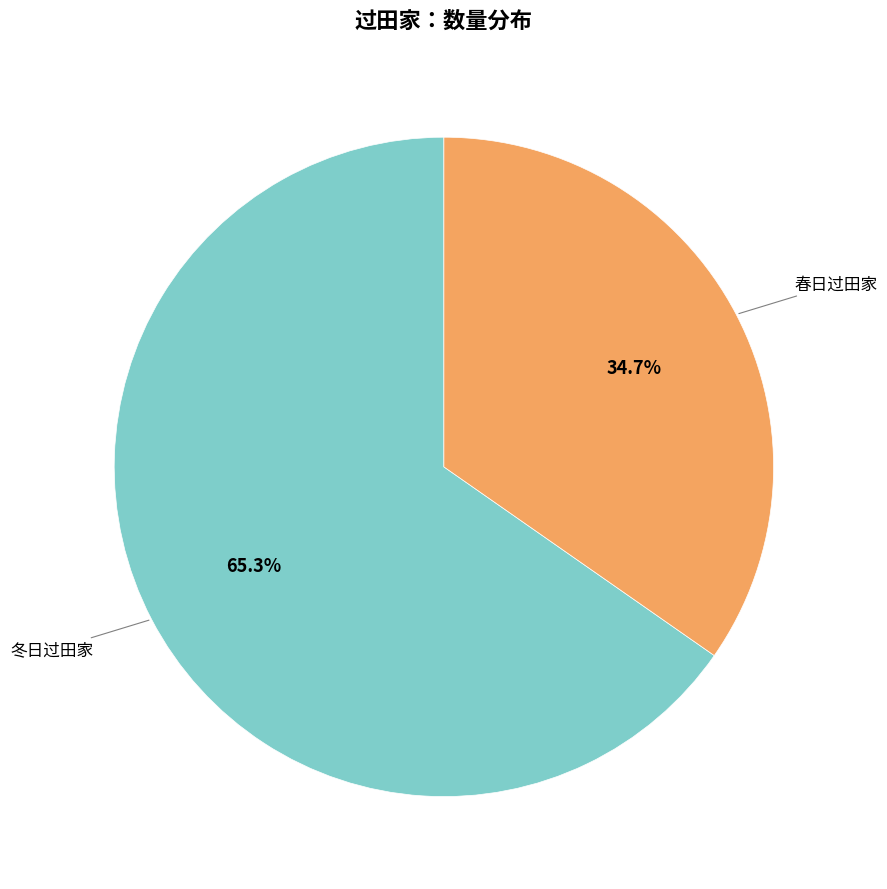

What is the smallest slice in the pie chart?

春日过田家